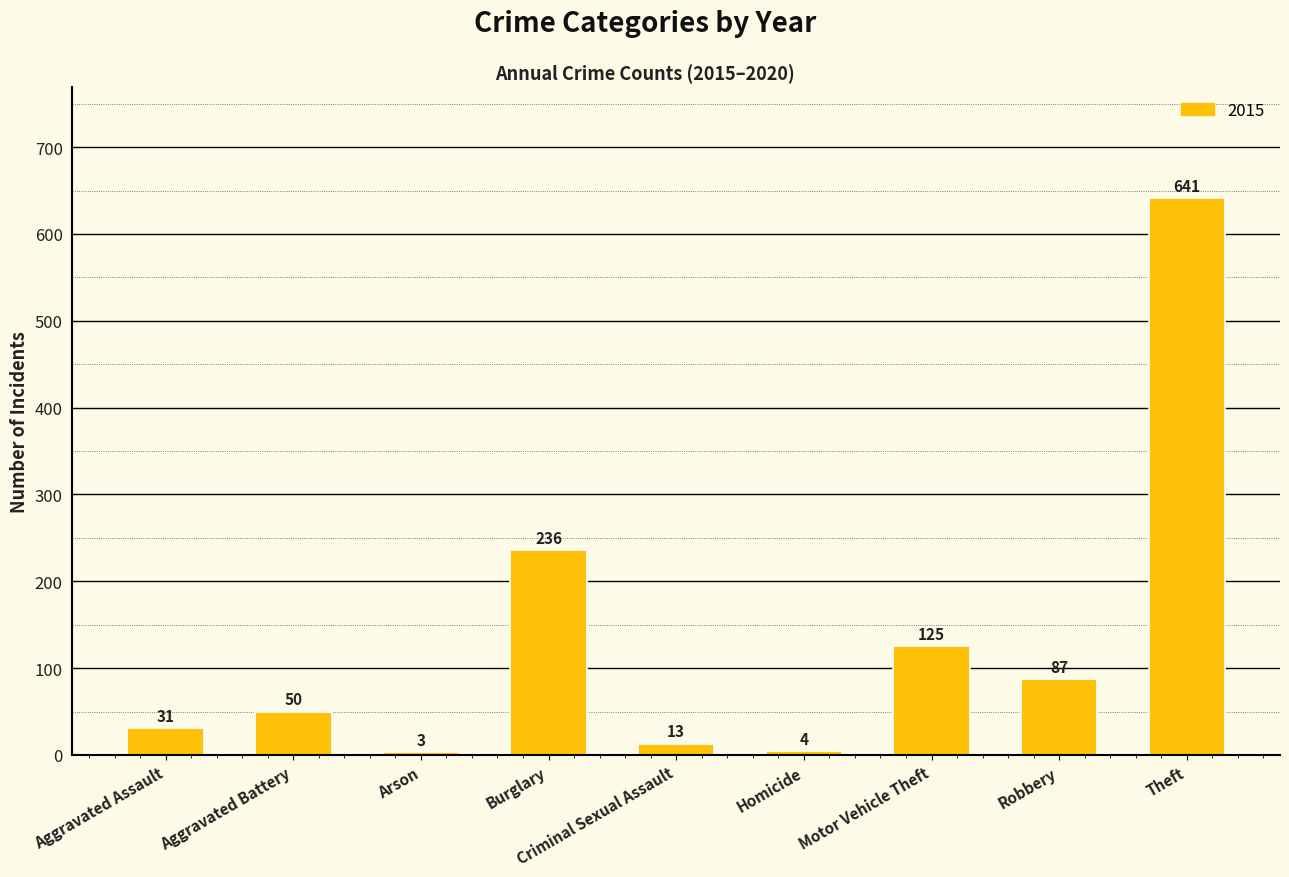

What is the difference between the maximum and second lowest values?

637